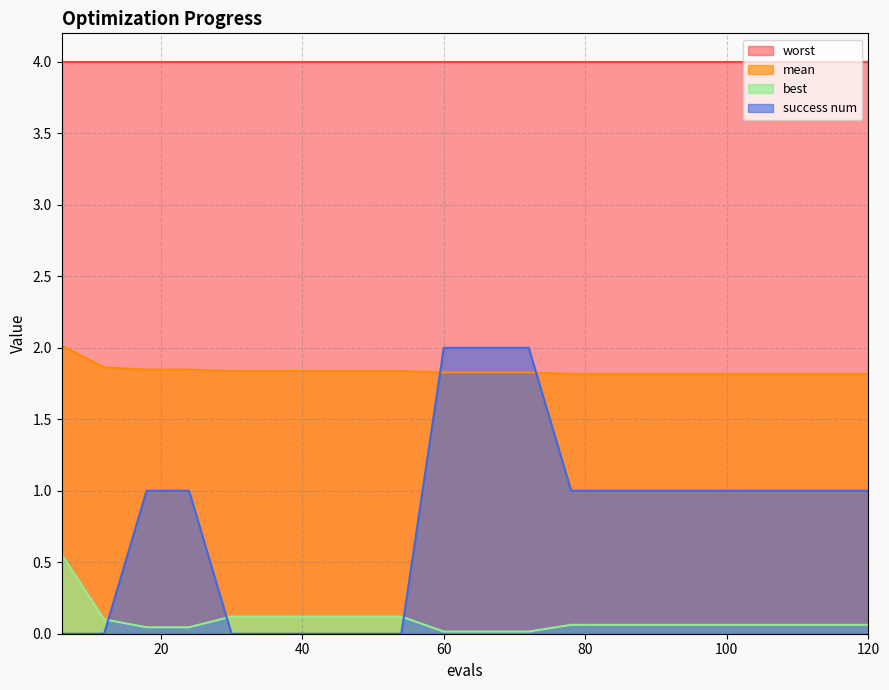

Where does the success num series first go above 1?

60